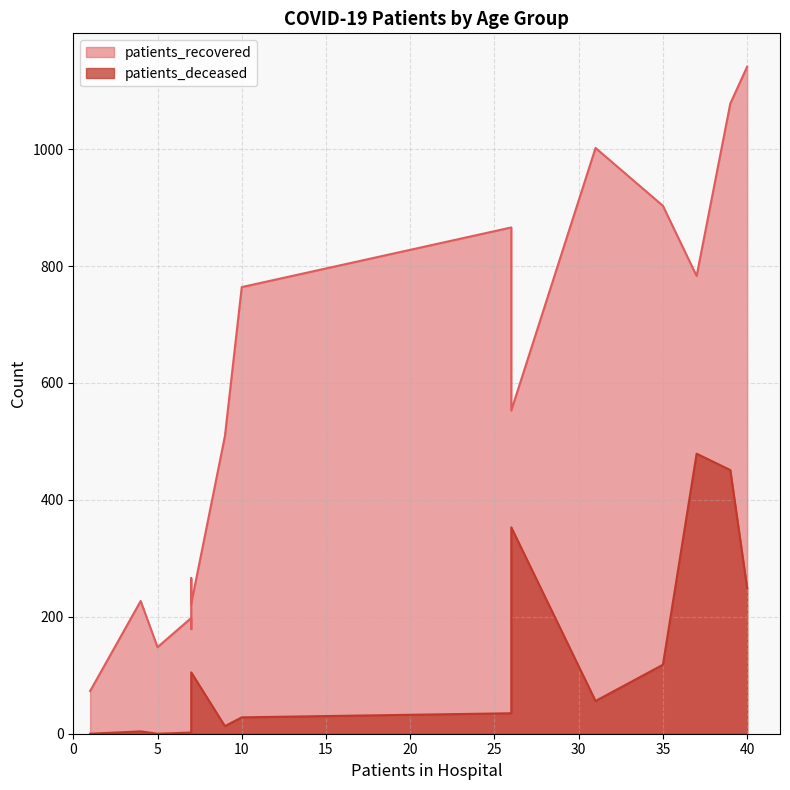

Rank the series at 40-44 from lowest to highest value.

patients_deceased, patients_recovered